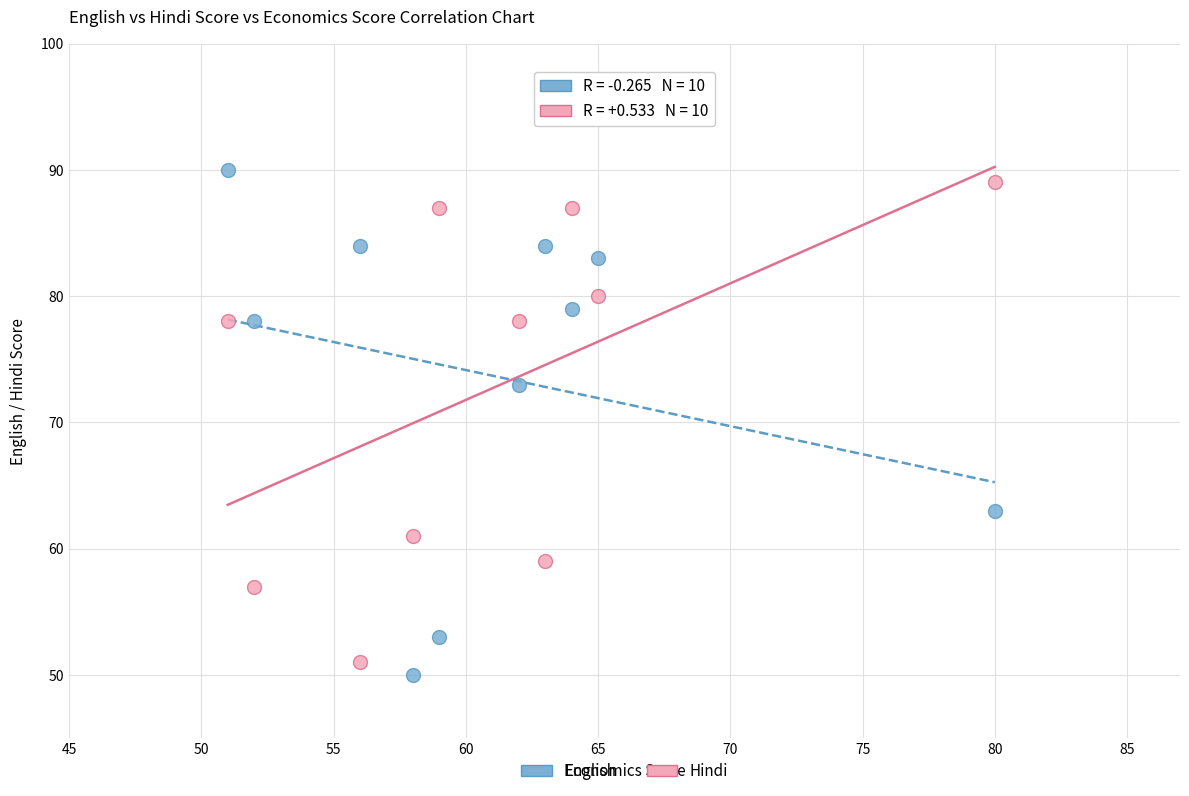

Which series reaches the maximum Y coordinate?

English